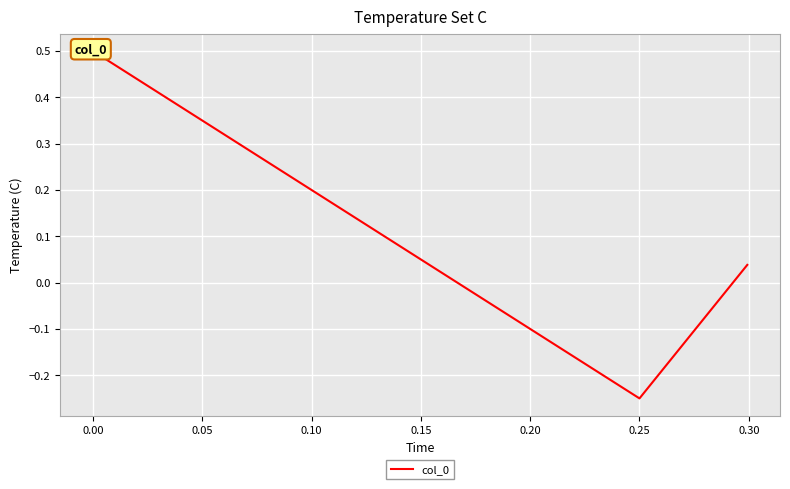

The value at 0.00 is 0.5. True or false?

True